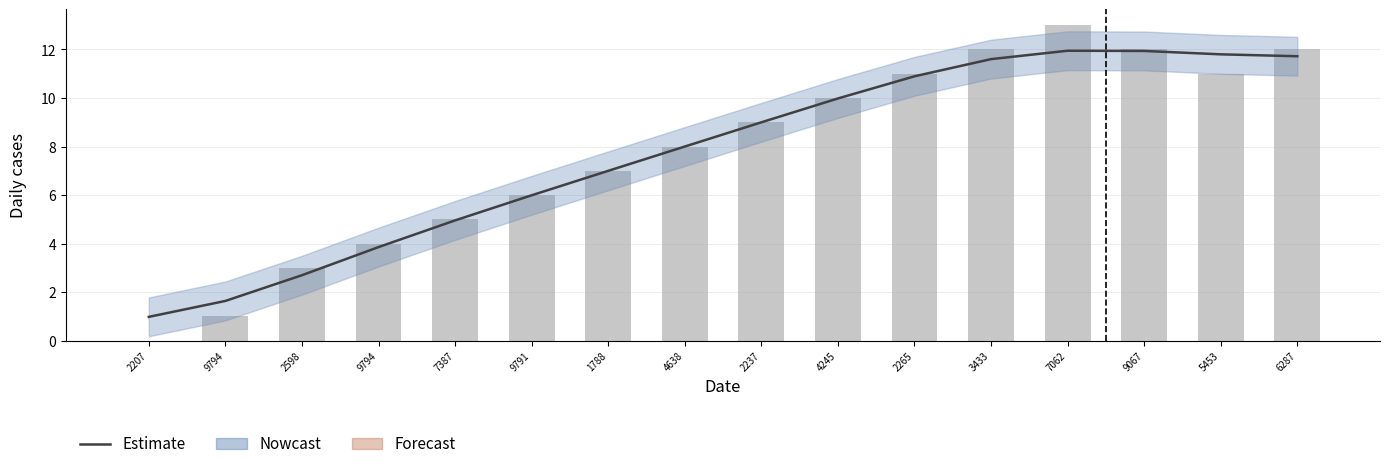

What is the label of the 4th bar from the left?

9794